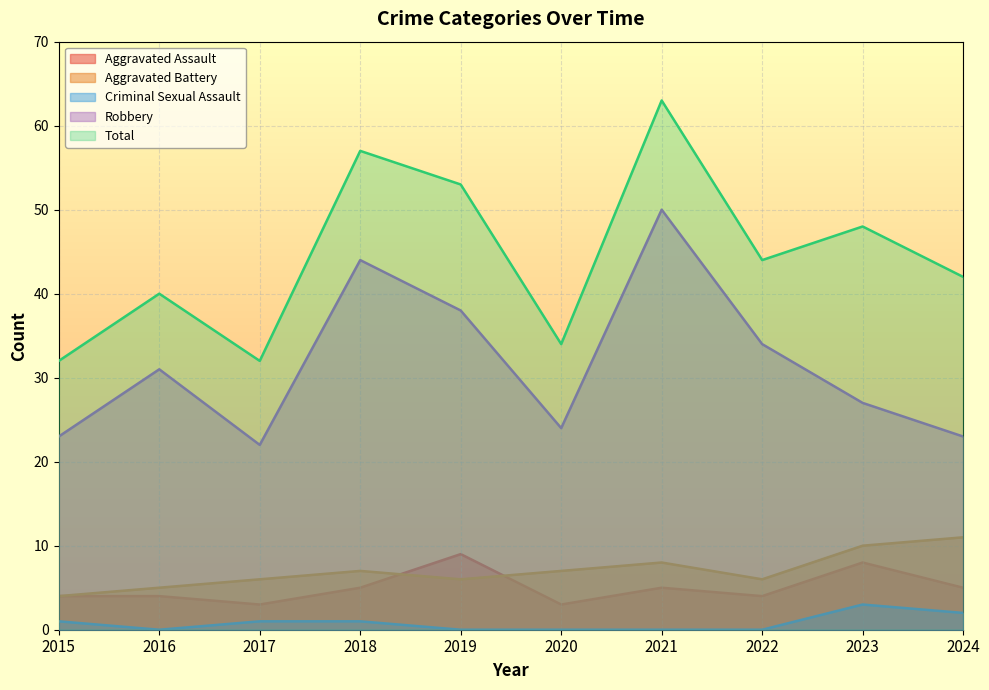

Reading left to right, list all the values displayed in this chart.

Aggravated Assault: 4	4	3	5	9	3	5	4	8	5
Aggravated Battery: 4	5	6	7	6	7	8	6	10	11
Criminal Sexual Assault: 1	0	1	1	0	0	0	0	3	2
Robbery: 23	31	22	44	38	24	50	34	27	23
Total: 32	40	32	57	53	34	63	44	48	42